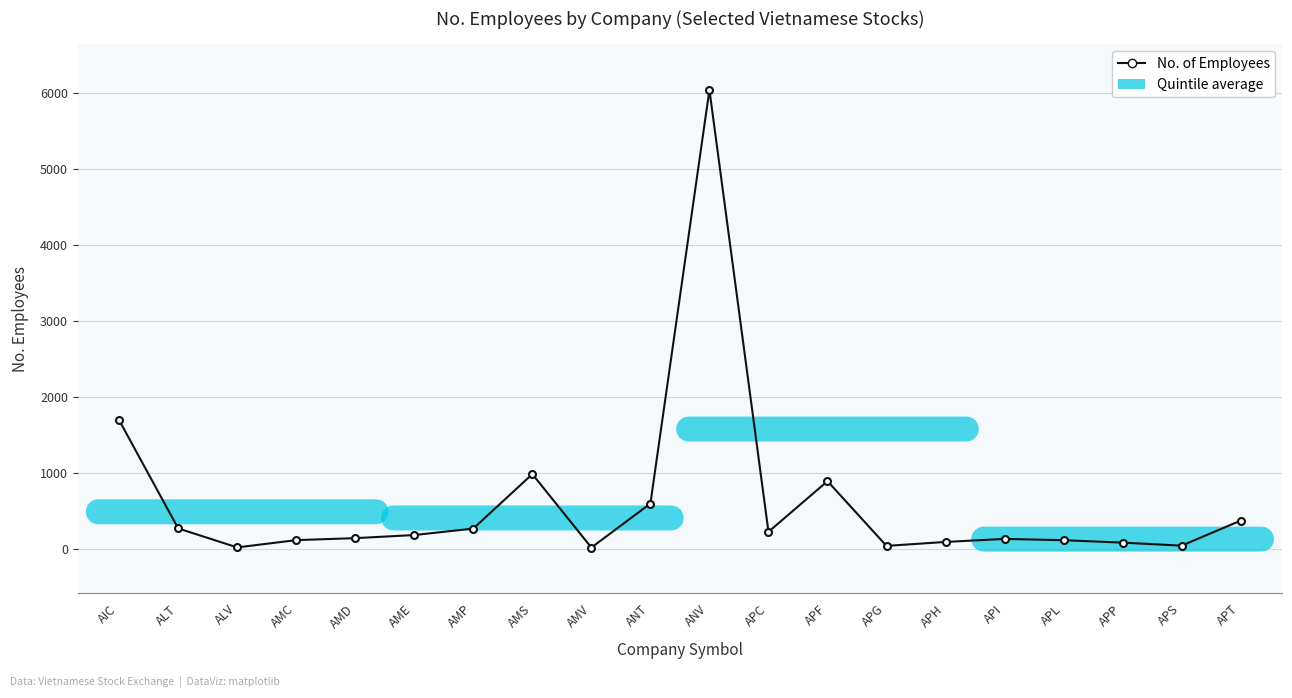

What is the greatest value displayed?

6046